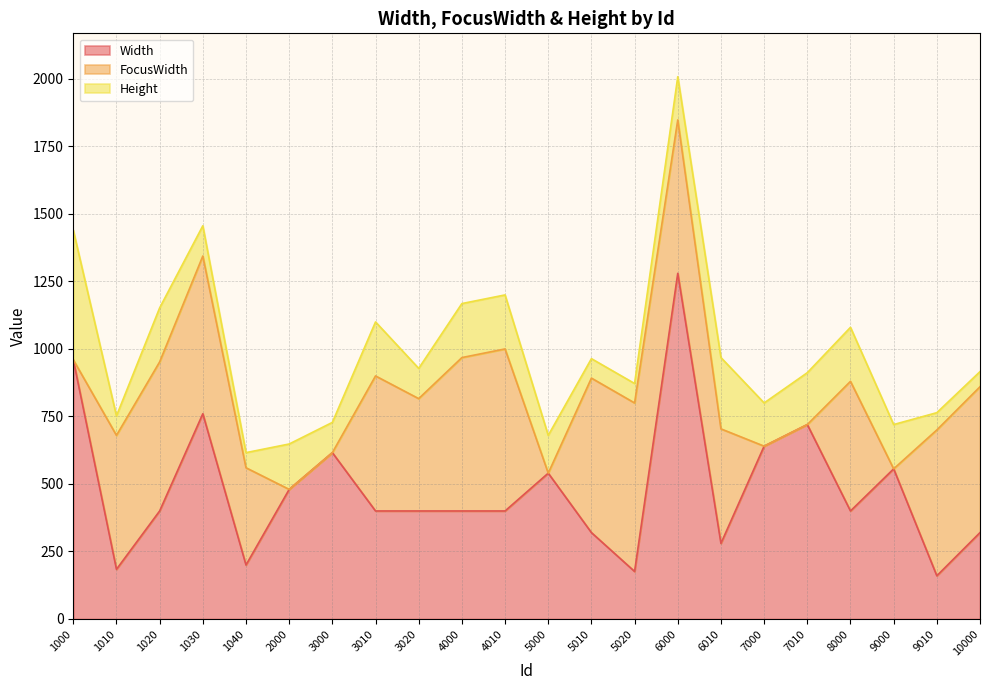

What is the value of the Height point at the 20th from the left?

164